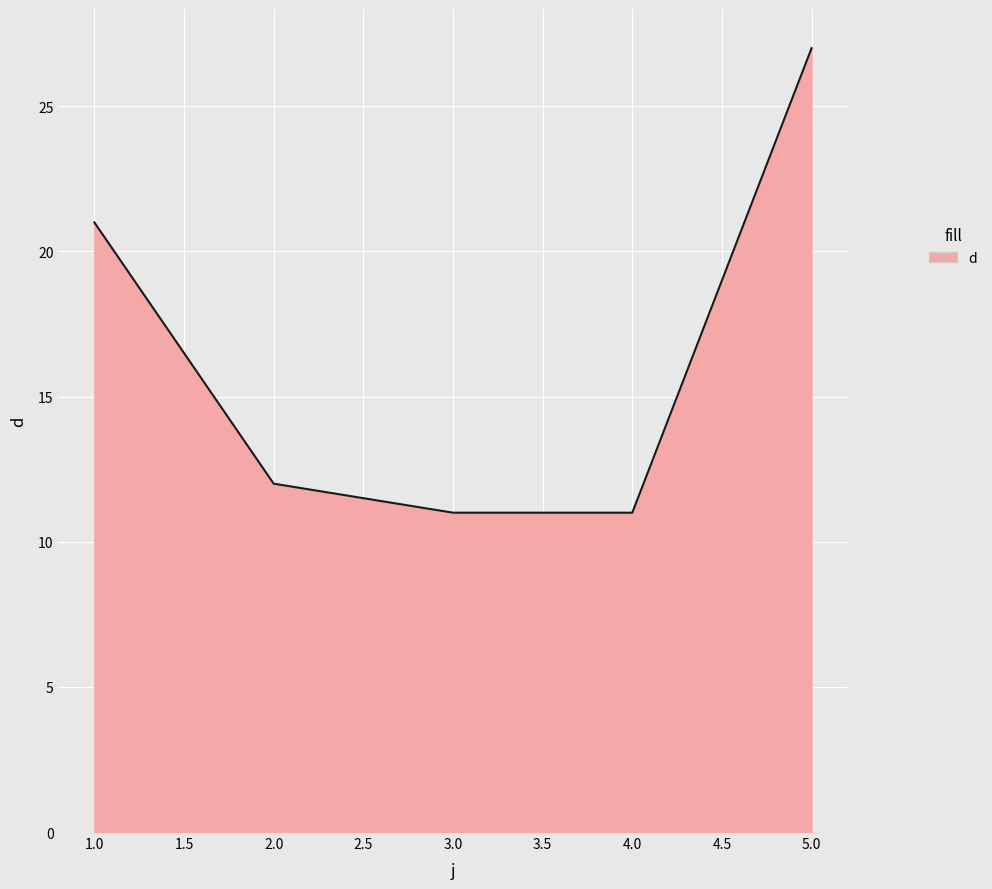

What is the change in value from 1.0 to 2.0?

-9